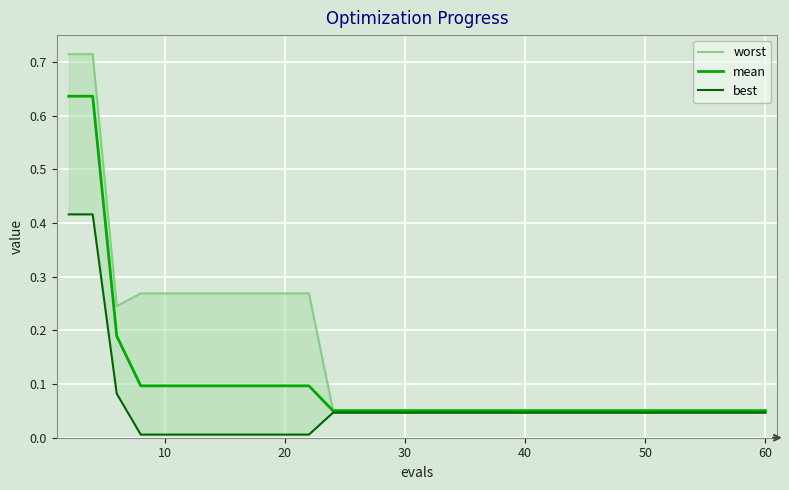

Which series has the largest total across all categories?

worst